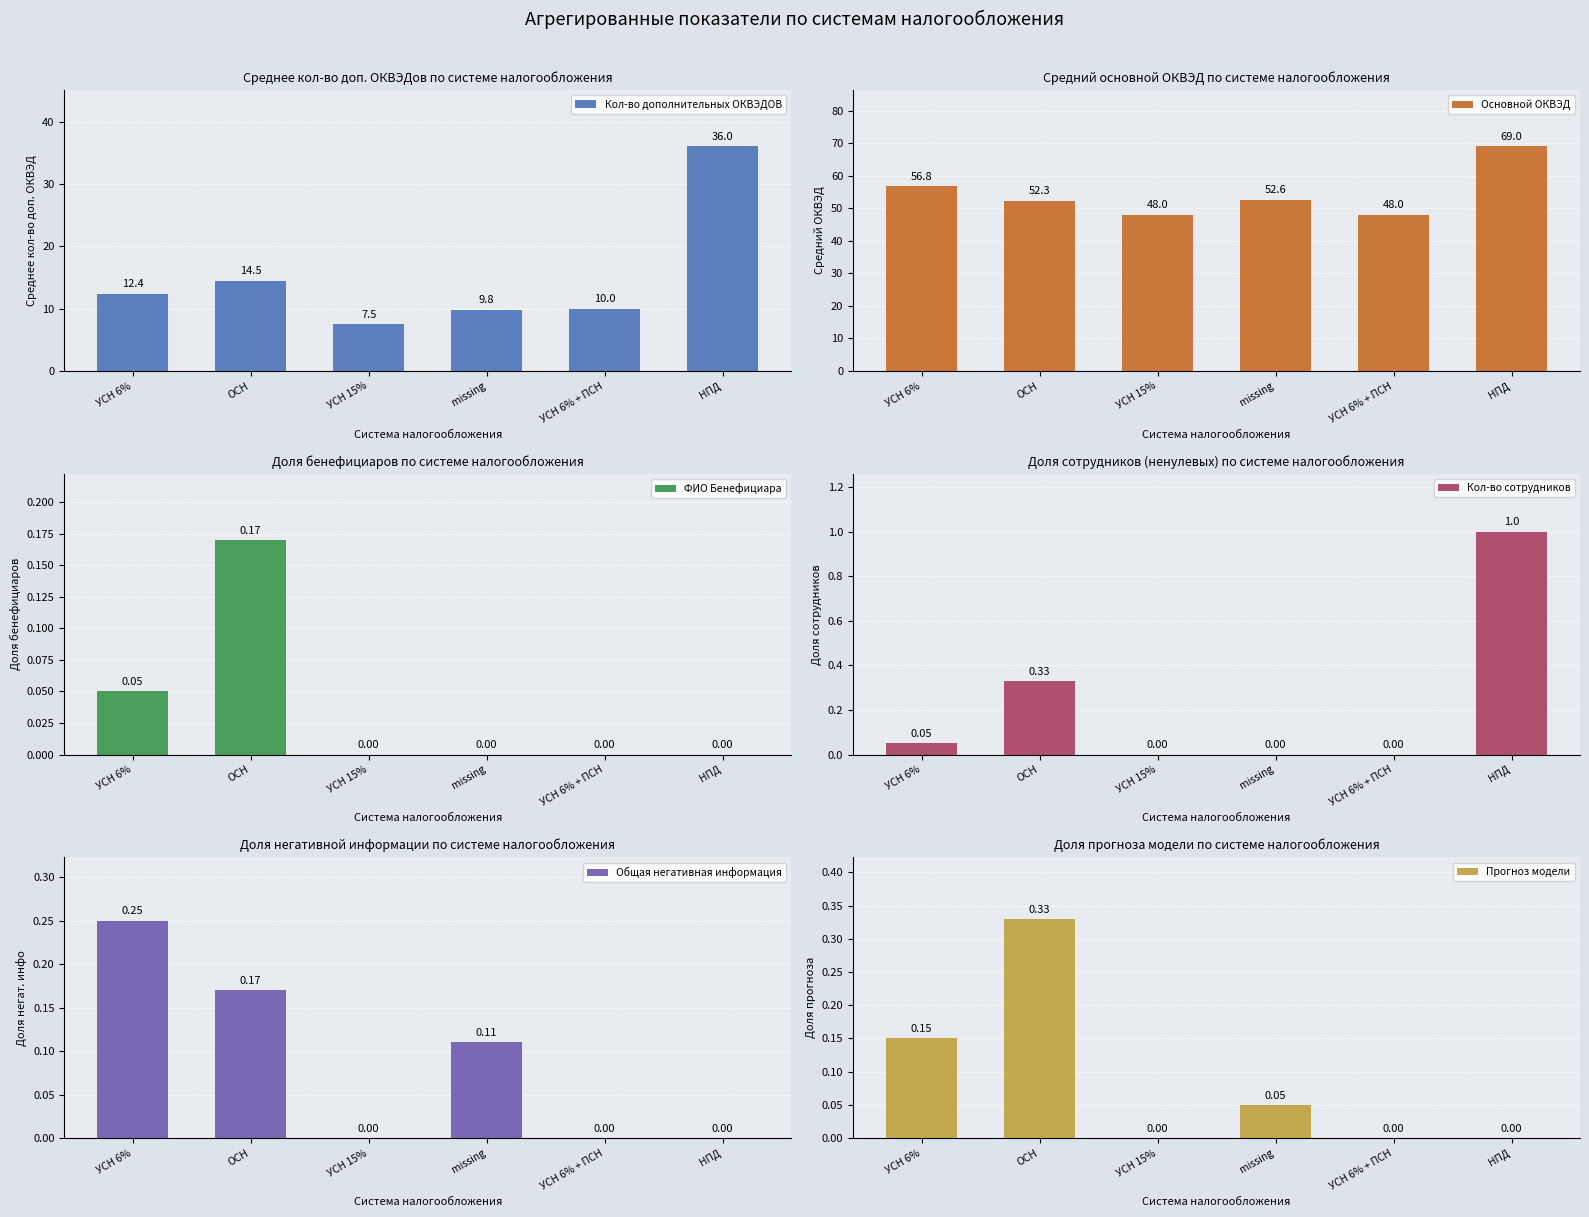

Rank the series by their maximum value, from highest to lowest.

Основной ОКВЭД, Кол-во дополнительных ОКВЭДОВ, Кол-во сотрудников, Прогноз модели, Общая негативная информация, ФИО Бенефициара